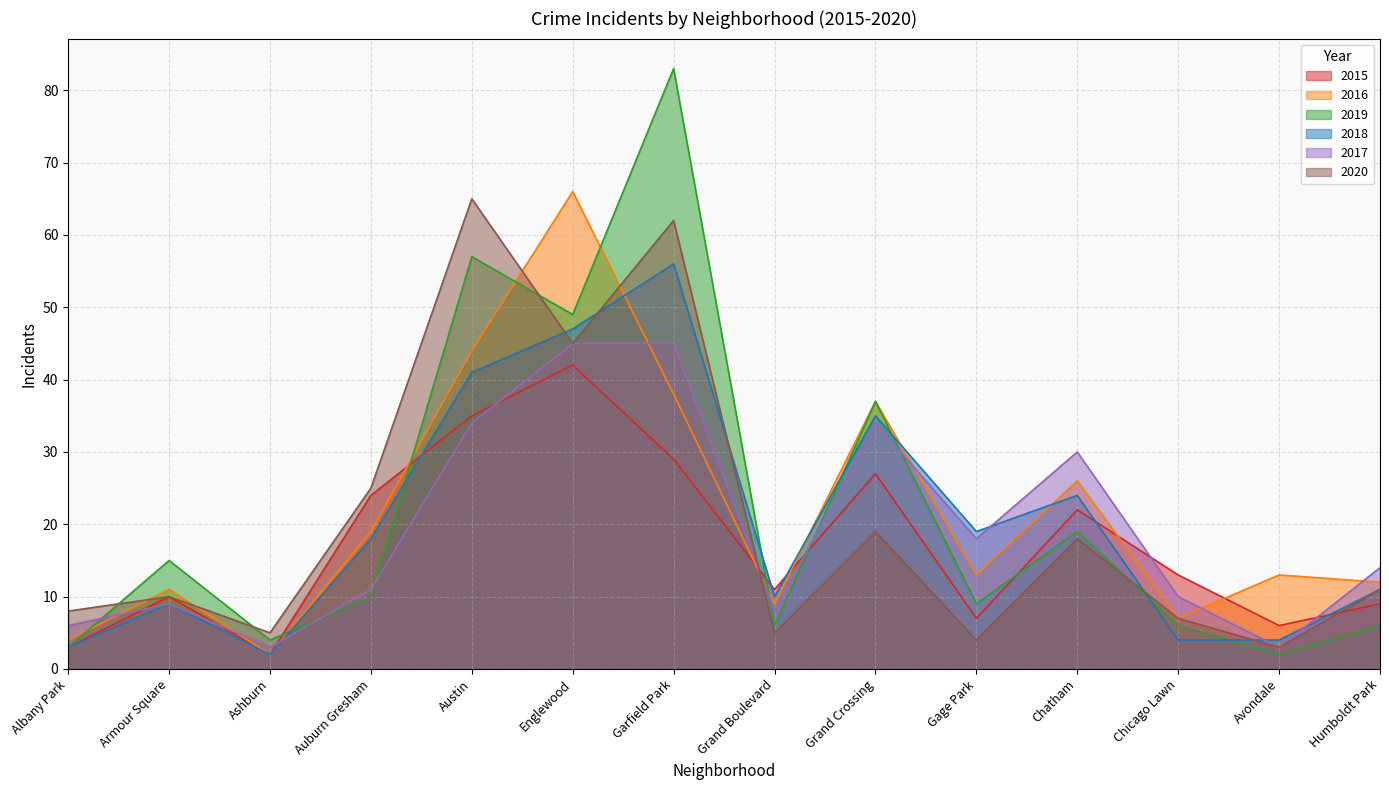

What position from the right is Garfield Park?

8